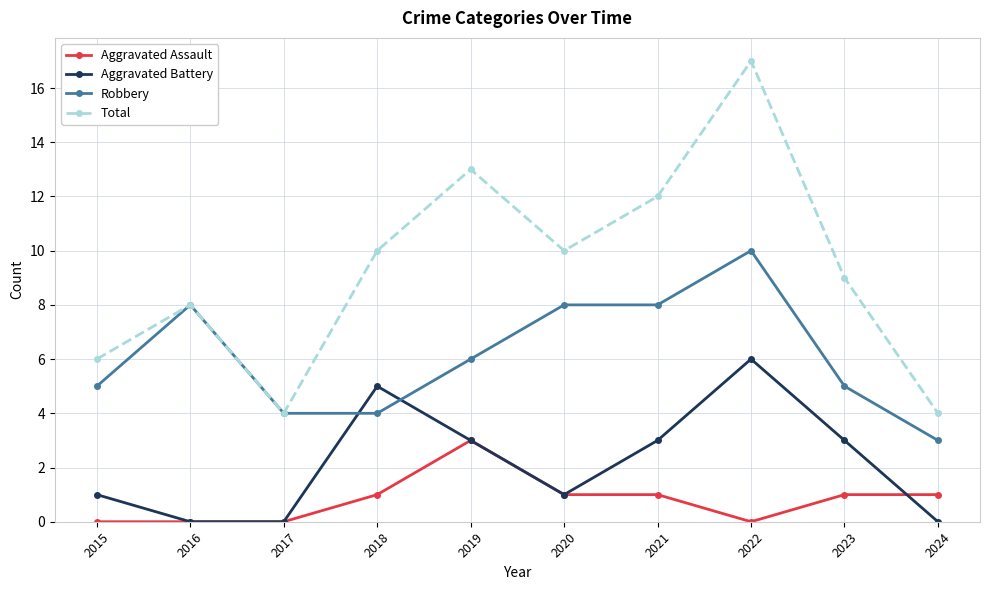

Which series has the largest total across all categories?

Total